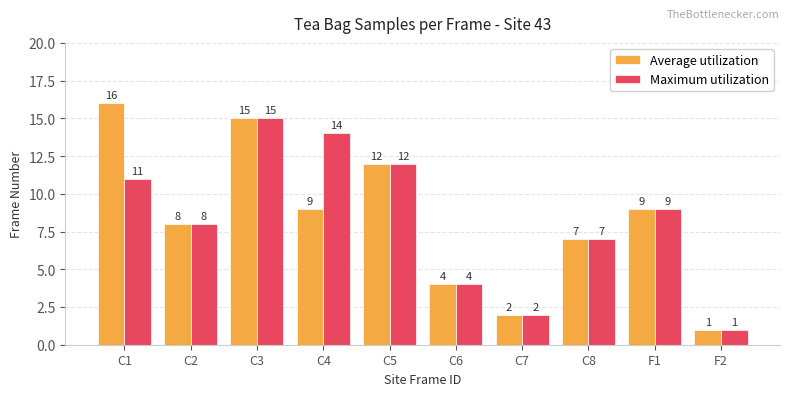

What is the label of the 3rd bar from the left?

C3